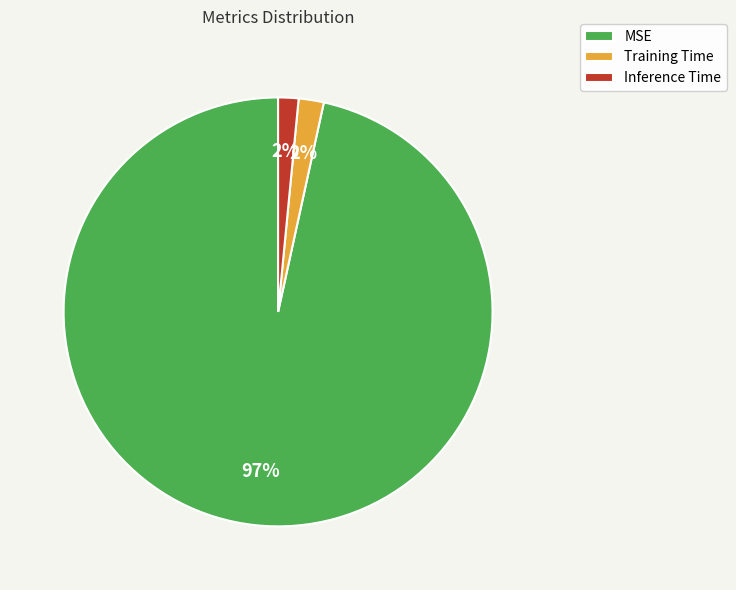

Is the sum of Inference Time and MSE greater than half?

Yes